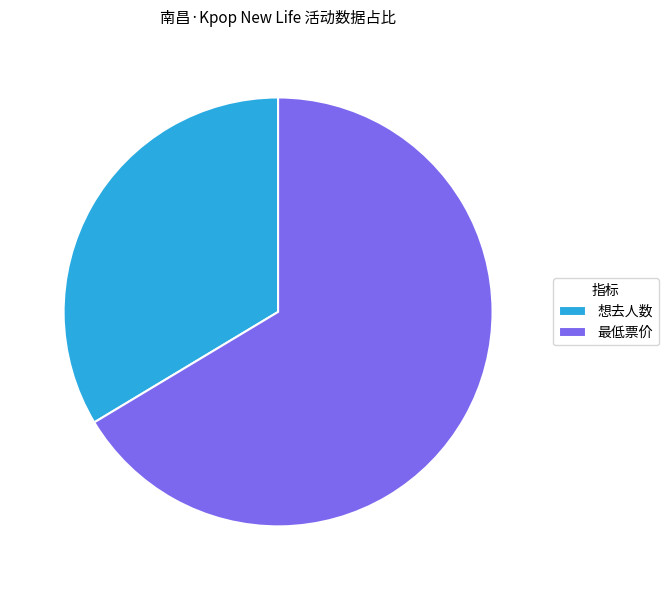

Do 想去人数 and 最低票价 together represent more than half of the pie?

Yes